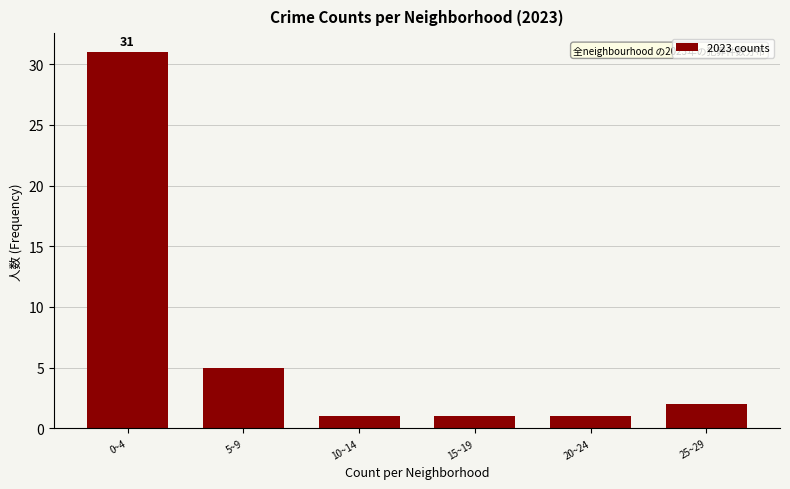

Reading left to right, extract all data points from this chart.

0~4=31	5~9=5	10~14=1	15~19=1	20~24=1	25~29=2